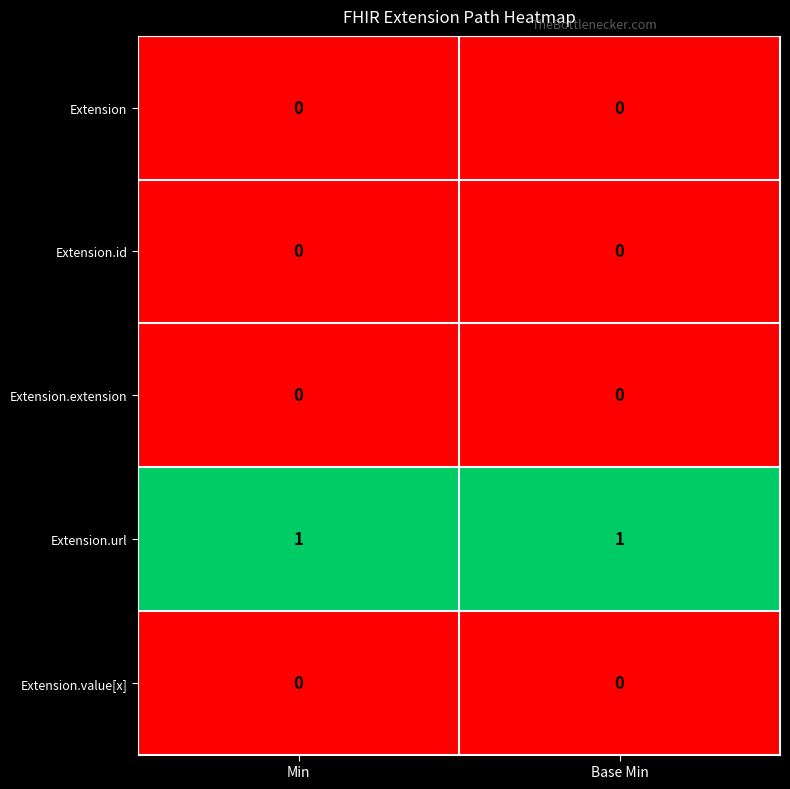

The Extension.url series shows 2 at Min. True or false?

False